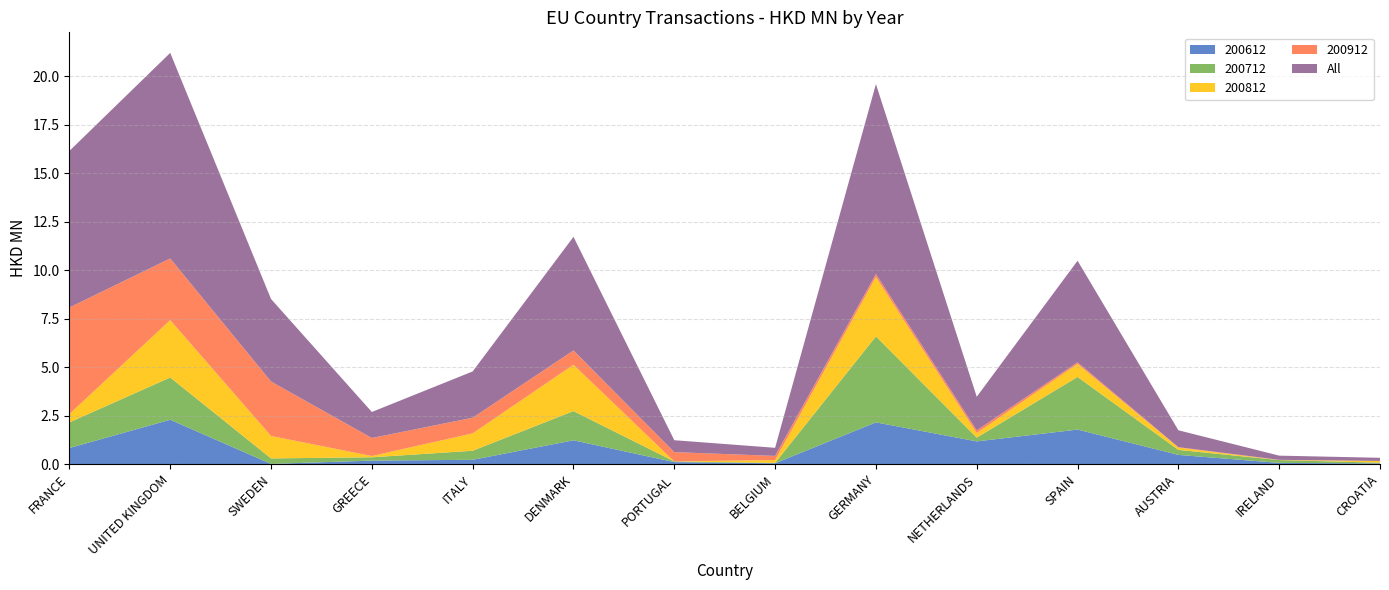

Reading right to left, transcribe all the data shown in this chart.

200612: CROATIA=0.0	IRELAND=0.1	AUSTRIA=0.5	SPAIN=1.8	NETHERLANDS=1.2	GERMANY=2.1	BELGIUM=0.0	PORTUGAL=0.1	DENMARK=1.2	ITALY=0.2	GREECE=0.2	SWEDEN=0.0	UNITED KINGDOM=2.3	FRANCE=0.8
200712: CROATIA=0.0	IRELAND=0.1	AUSTRIA=0.3	SPAIN=2.7	NETHERLANDS=0.2	GERMANY=4.4	BELGIUM=0.0	PORTUGAL=0.0	DENMARK=1.5	ITALY=0.5	GREECE=0.2	SWEDEN=0.3	UNITED KINGDOM=2.2	FRANCE=1.3
200812: CROATIA=0.1	IRELAND=0.0	AUSTRIA=0.1	SPAIN=0.7	NETHERLANDS=0.2	GERMANY=3.1	BELGIUM=0.1	PORTUGAL=0.0	DENMARK=2.4	ITALY=0.9	GREECE=0.1	SWEDEN=1.2	UNITED KINGDOM=3.0	FRANCE=0.4
200912: CROATIA=0.0	IRELAND=0.0	AUSTRIA=0.0	SPAIN=0.1	NETHERLANDS=0.1	GERMANY=0.2	BELGIUM=0.2	PORTUGAL=0.5	DENMARK=0.7	ITALY=0.8	GREECE=0.9	SWEDEN=2.8	UNITED KINGDOM=3.2	FRANCE=5.5
All: CROATIA=0.2	IRELAND=0.2	AUSTRIA=0.9	SPAIN=5.2	NETHERLANDS=1.7	GERMANY=9.8	BELGIUM=0.4	PORTUGAL=0.6	DENMARK=5.9	ITALY=2.4	GREECE=1.3	SWEDEN=4.3	UNITED KINGDOM=10.6	FRANCE=8.1